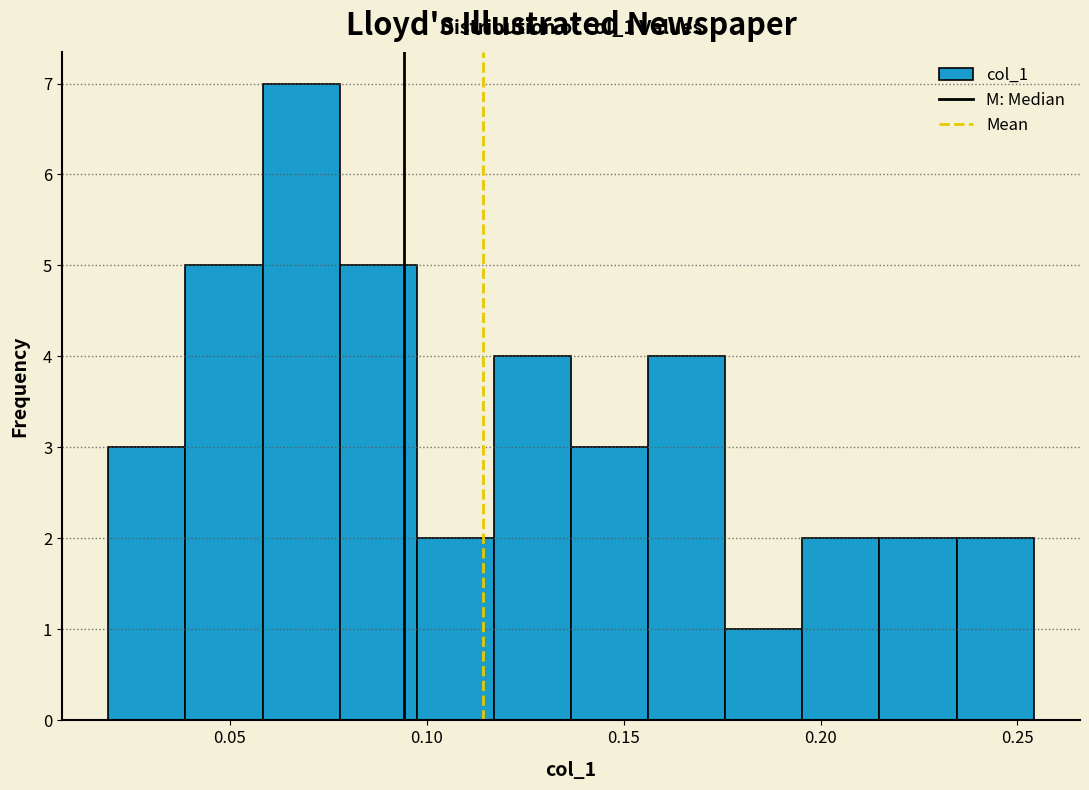

Around what value on the x-axis is the tallest bar? Give the approximate position of its centre, as read against the axis.

0.070